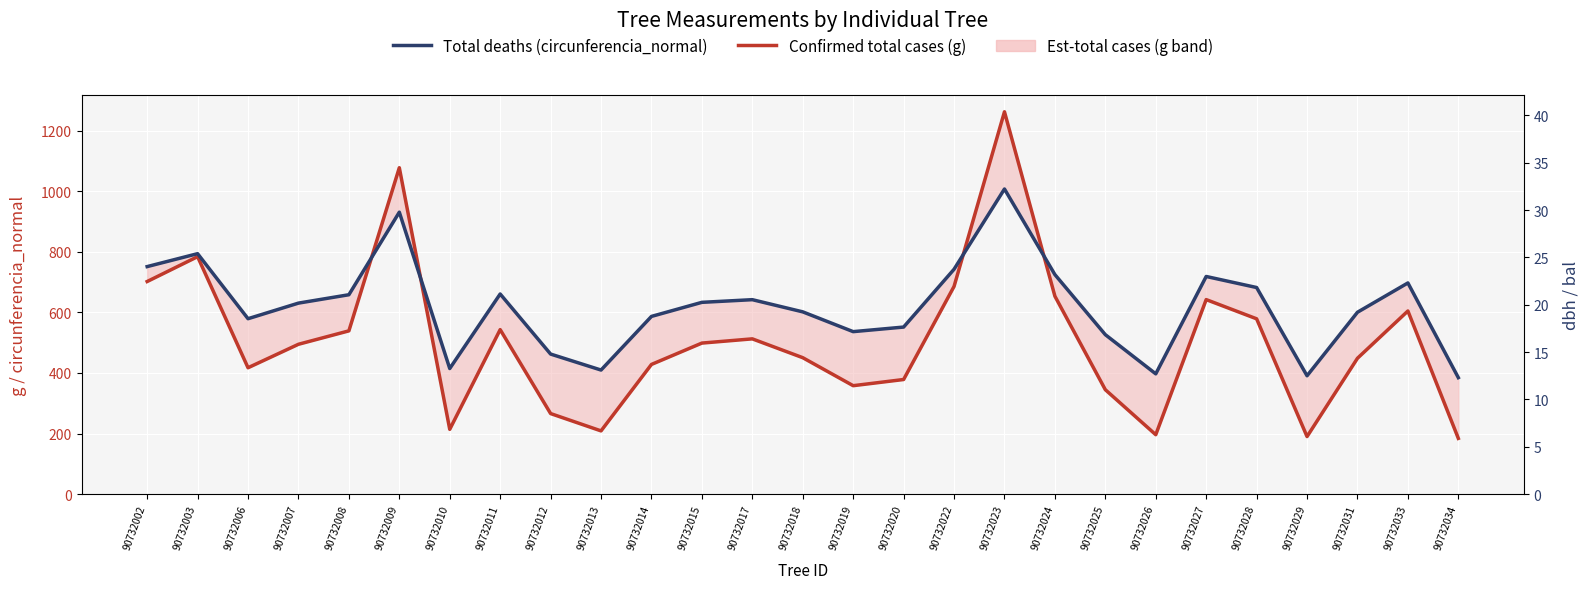

What is the minimum value shown in the chart?

183.8